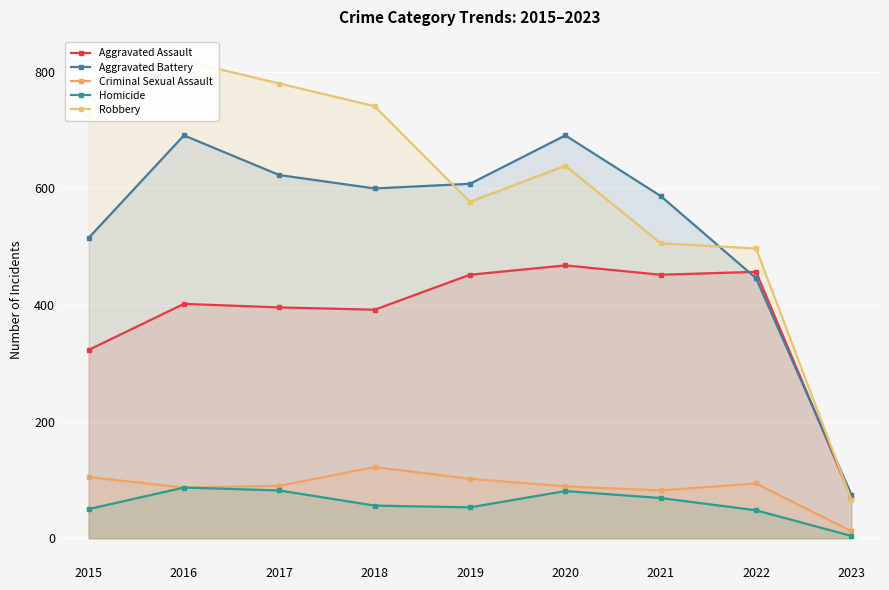

In Criminal Sexual Assault, how many points are lower than both neighbors (excluding endpoints)?

2